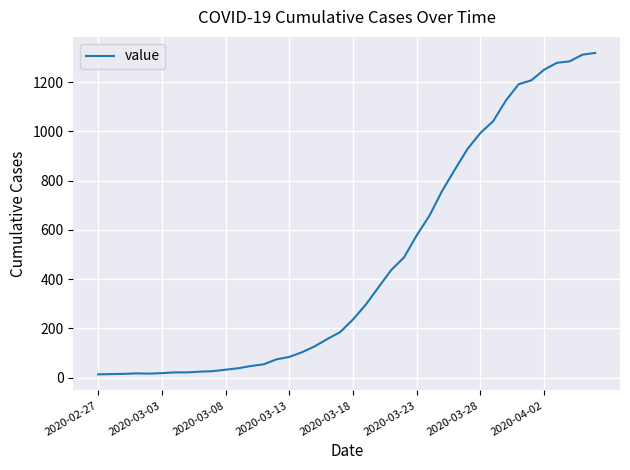

What is the greatest value displayed?

1319